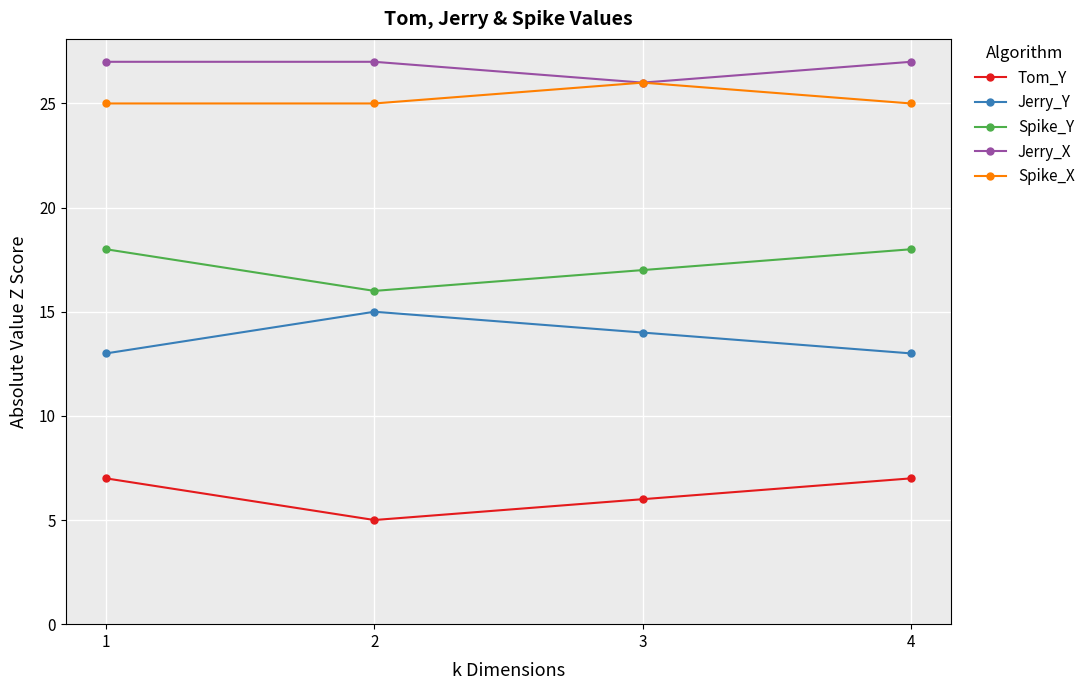

Which series has the largest total across all categories?

Jerry_X